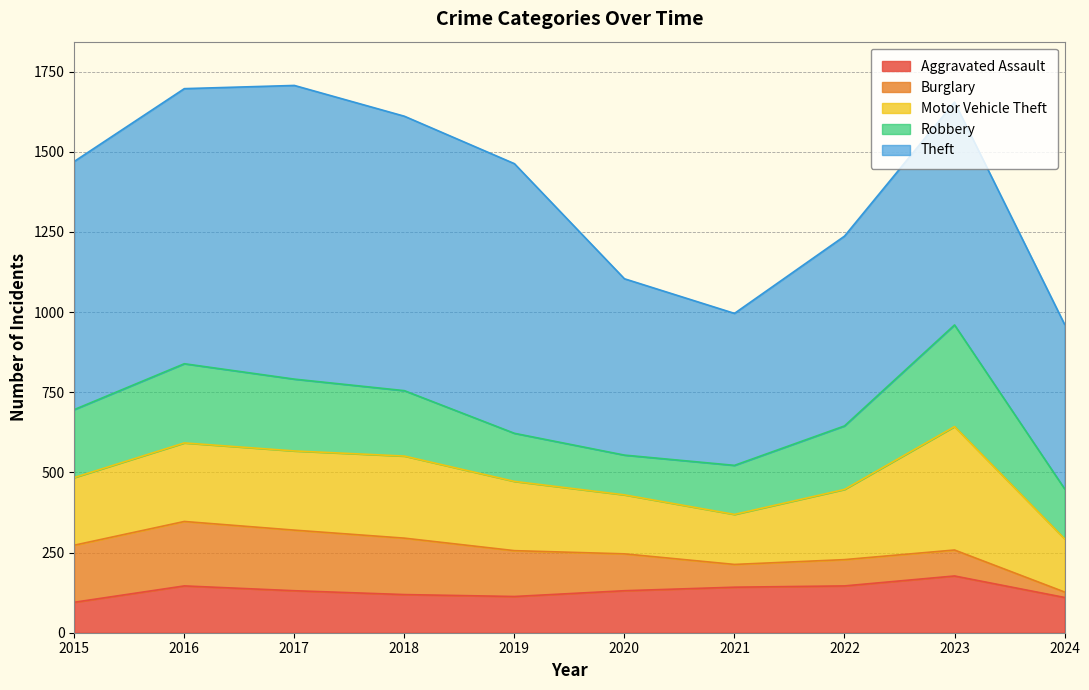

Is it true that Robbery equals 212 at 2015?

True